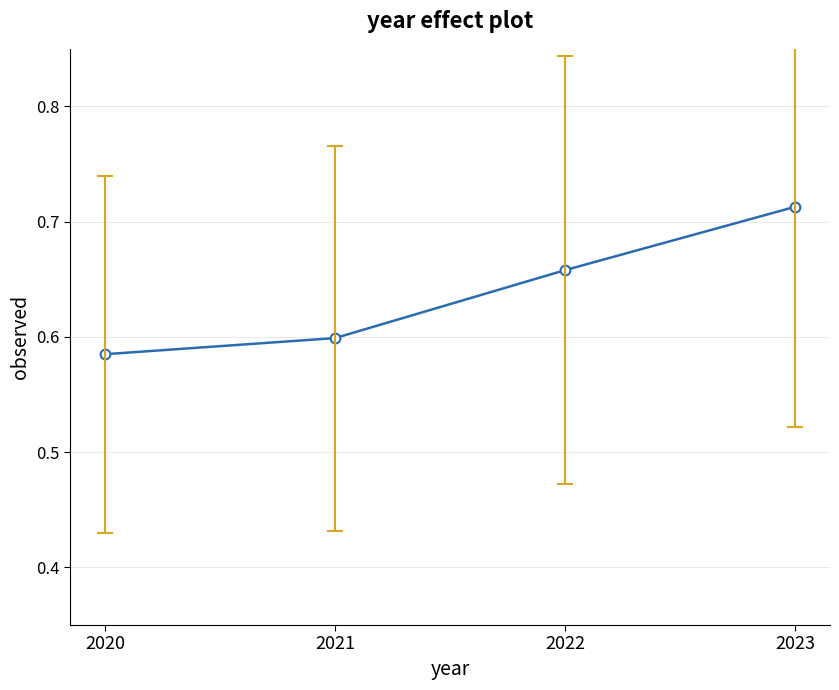

What is the difference between the maximum and second lowest values?

0.1